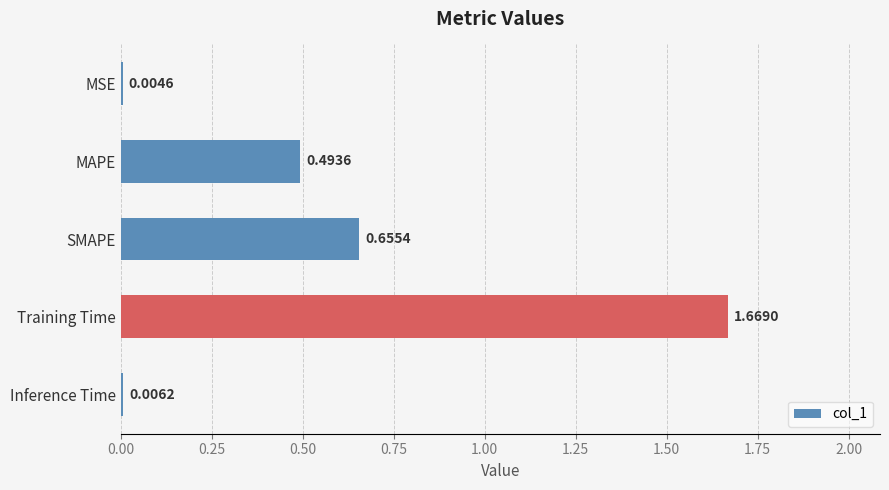

What is the sum of all values?

2.8